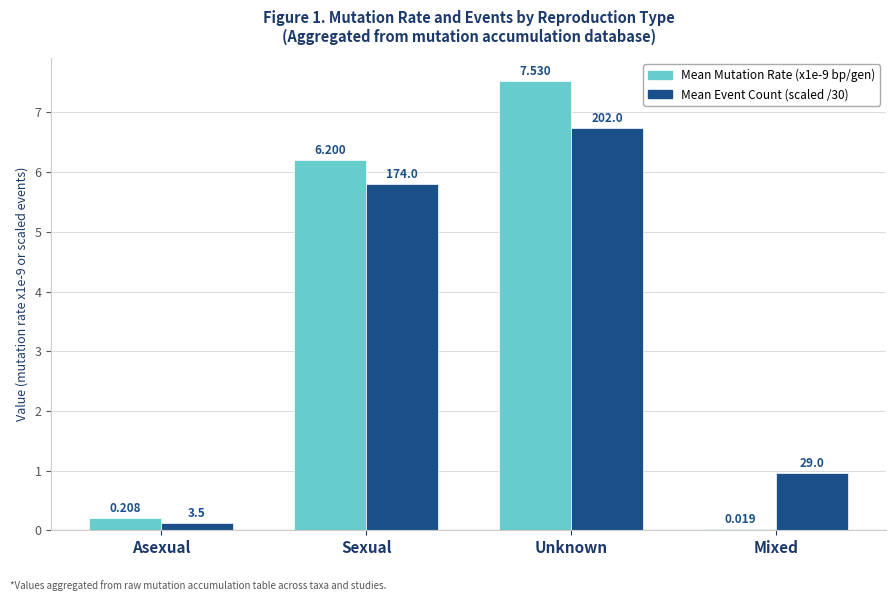

Which category has the highest value across all series?

Unknown